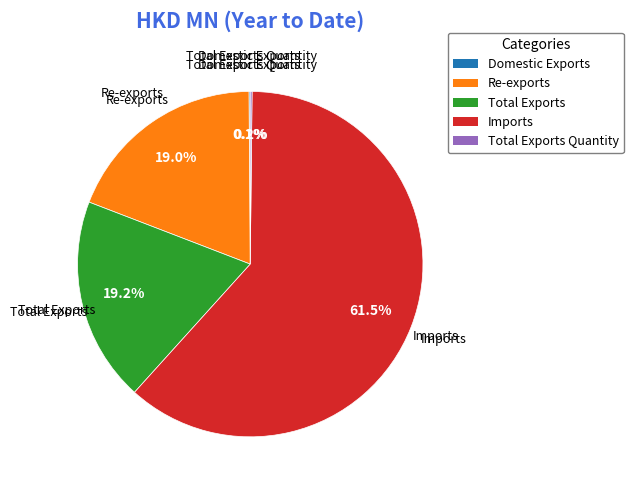

Is the sum of Re-exports and Total Exports greater than half?

No